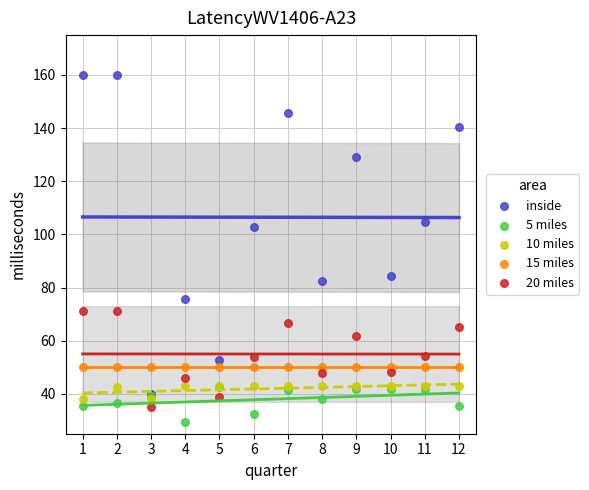

In the inside series, what Y value is closest to 100?

102.6